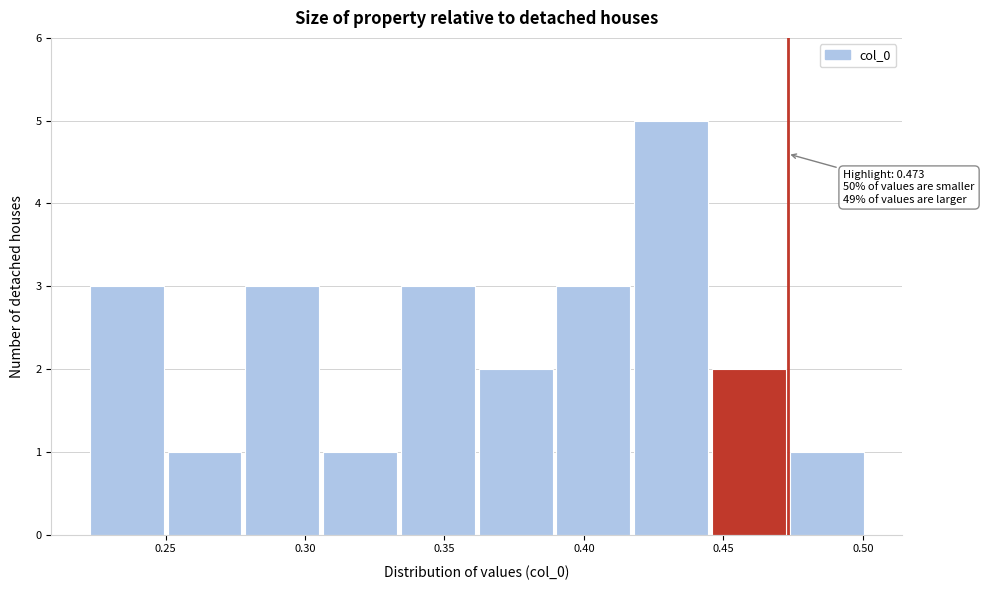

Over which range of the x-axis is the bar tallest?

0.420 to 0.445